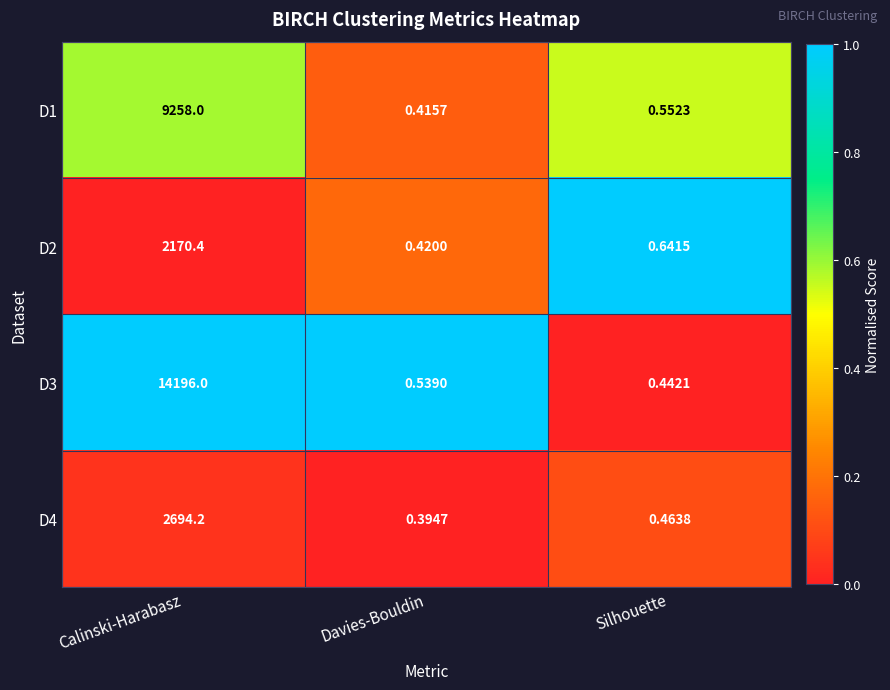

Where is D4 nearest to the value 1347?

Silhouette